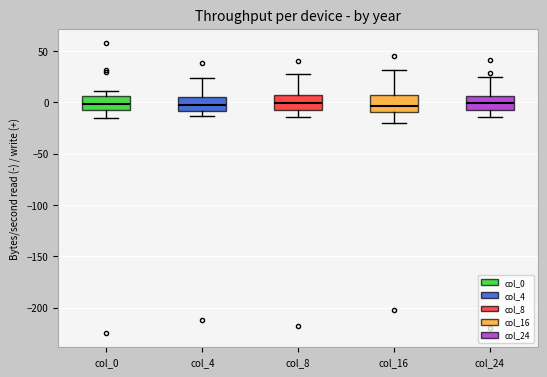

Where is the lower edge of the box for col_8 on the y-axis? The values are not printed on the chart, so give them approximately, as read against the axis.

-10